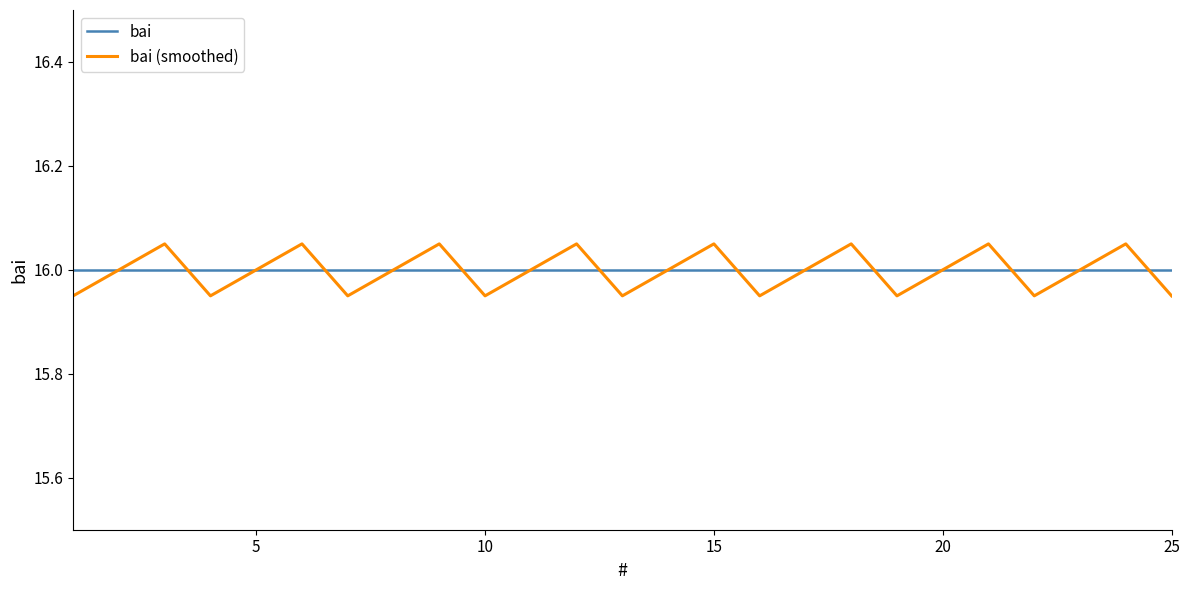

How many categories are shown in the chart?

25